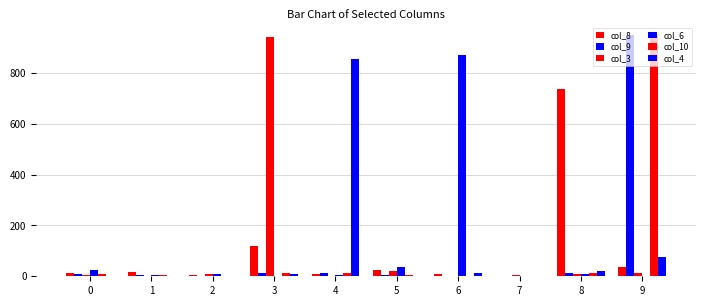

Is it true that col_8 equals 2 at 7?

True